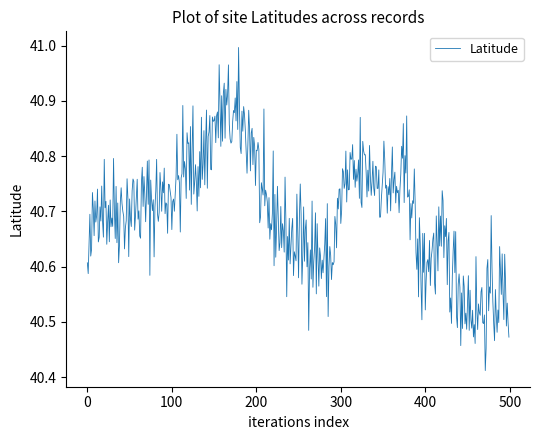

How many lines are shown in the chart?

1